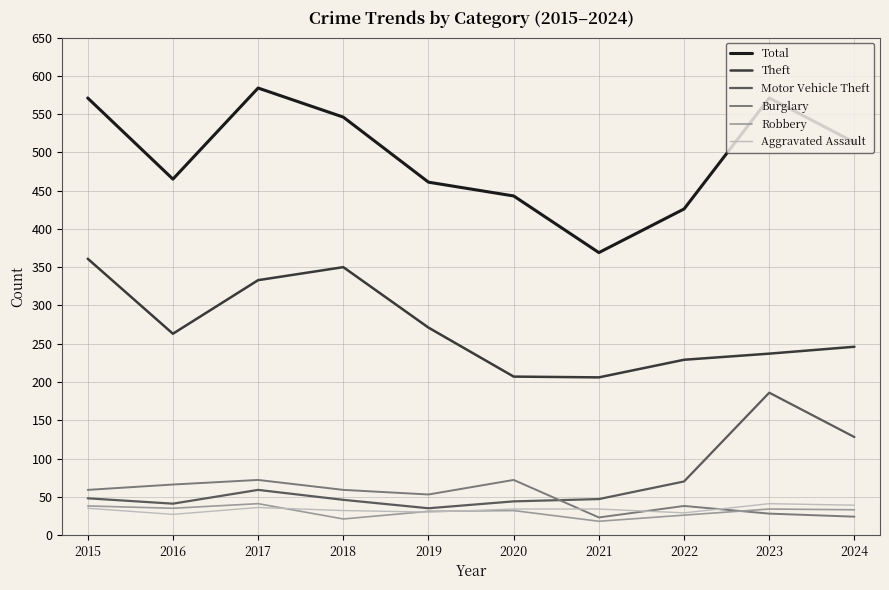

What is the difference between the second highest and second lowest values in the Total series?

145